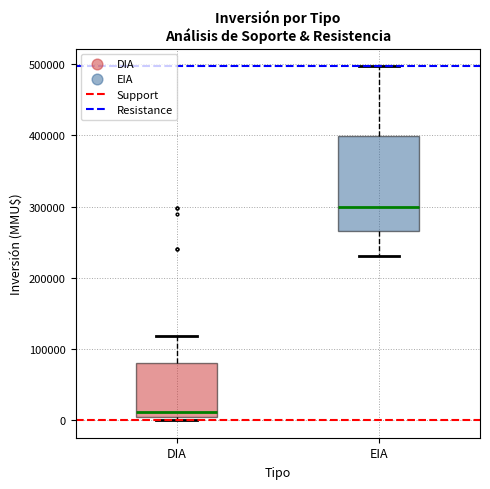

Reading left to right, transcribe this box plot: for each box, give where its median line is, the range the box spans, and where its two whiskers end, as read against the y-axis. The values are not printed on the chart, so give them approximately, as read against the axis.

DIA: median 10000, box 0 to 80000, whiskers 0 (just below the box's lower edge) to 120000
EIA: median 300000, box 270000 to 400000, whiskers 230000 to 500000